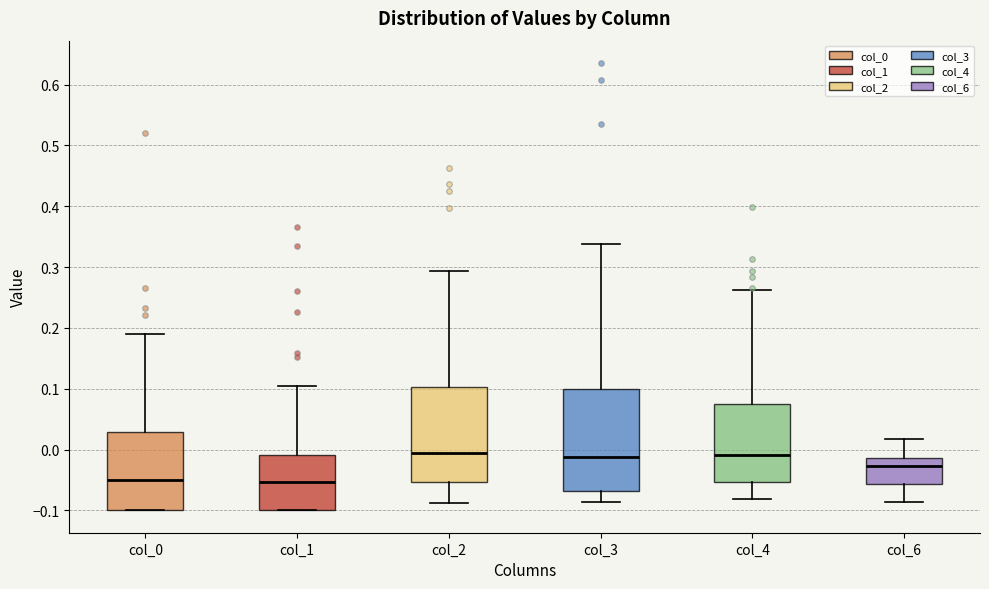

Reading left to right, transcribe this box plot: for each box, give where its median line is, the range the box spans, and where its two whiskers end, as read against the y-axis. The values are not printed on the chart, so give them approximately, as read against the axis.

col_0: median -0.05, box -0.10 to 0.03, whiskers -0.10 to 0.19
col_1: median -0.05, box -0.10 to -0.01, whiskers -0.10 to 0.10
col_2: median -0.01, box -0.05 to 0.10, whiskers -0.09 to 0.29
col_3: median -0.01, box -0.07 to 0.10, whiskers -0.09 to 0.34
col_4: median -0.01, box -0.05 to 0.07, whiskers -0.08 to 0.26
col_6: median -0.03, box -0.06 to -0.01, whiskers -0.09 to 0.02